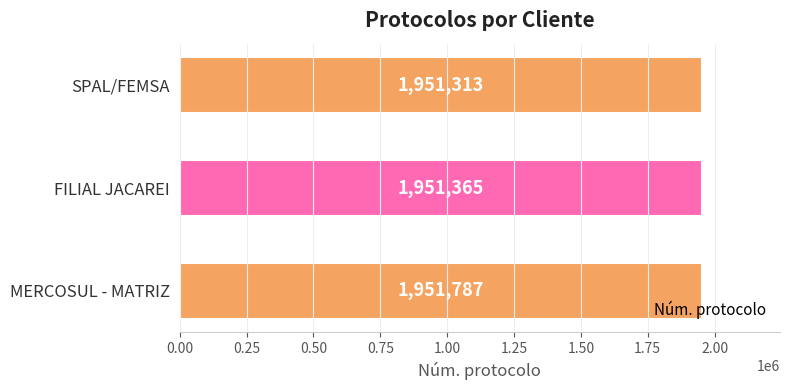

Which label corresponds to the largest value in the chart?

MERCOSUL - MATRIZ